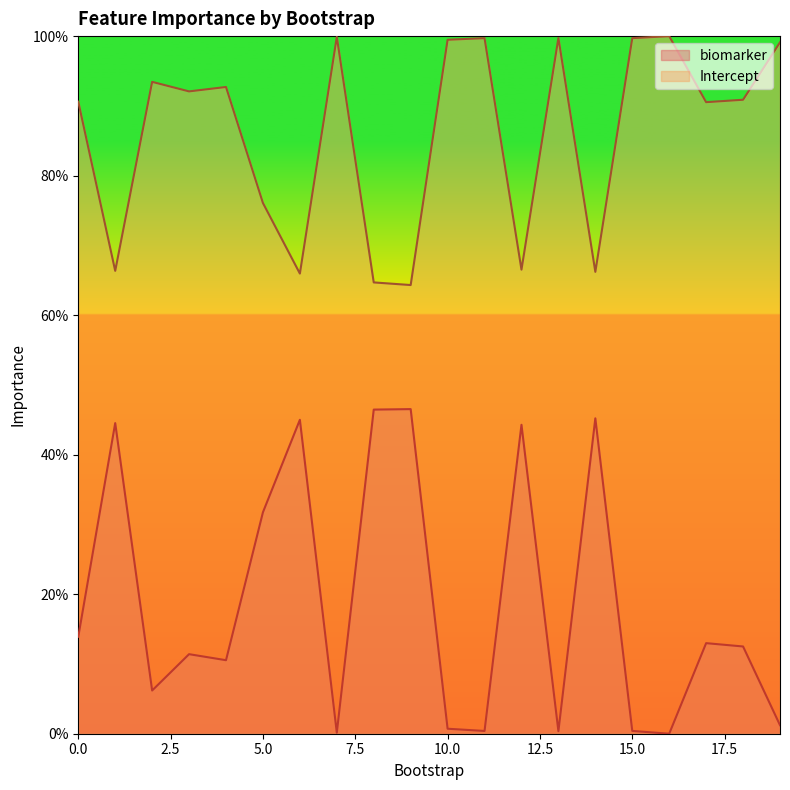

Reading left to right, extract all data points from this chart.

biomarker: 13.9	44.5	6.2	11.4	10.5	31.7	45.0	0.1	46.5	46.5	0.7	0.4	44.3	0.4	45.2	0.4	0.0	13.0	12.5	1.2
Intercept: 90.6	66.4	93.4	92.1	92.7	76.1	66.0	99.9	64.7	64.3	99.5	99.7	66.5	99.7	66.2	99.7	100.0	90.5	90.9	99.1